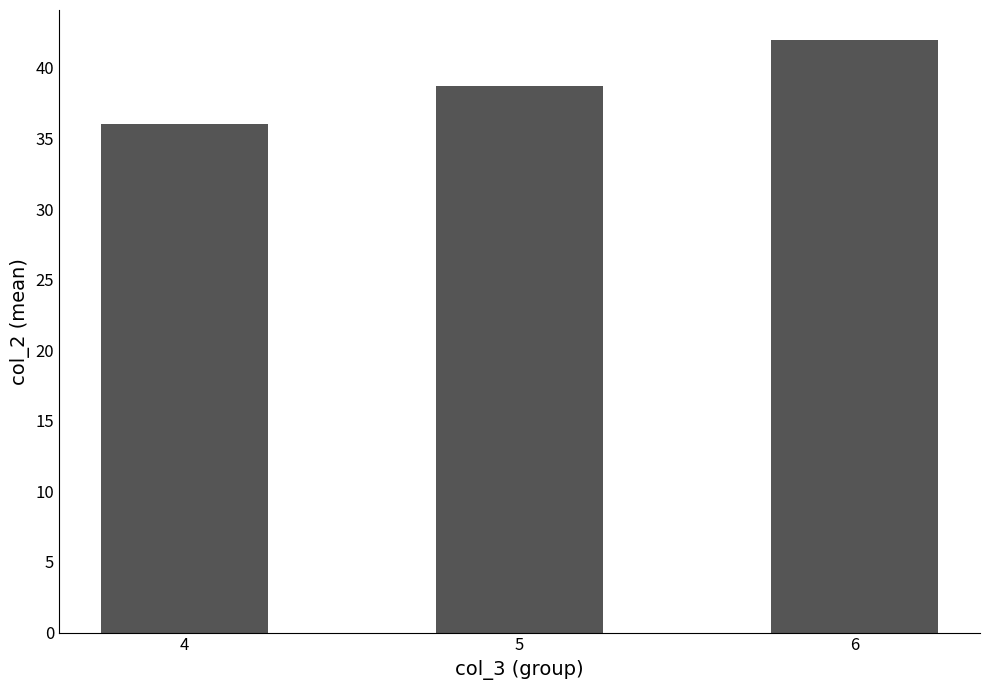

List the labels in order of value, largest first.

6, 5, 4